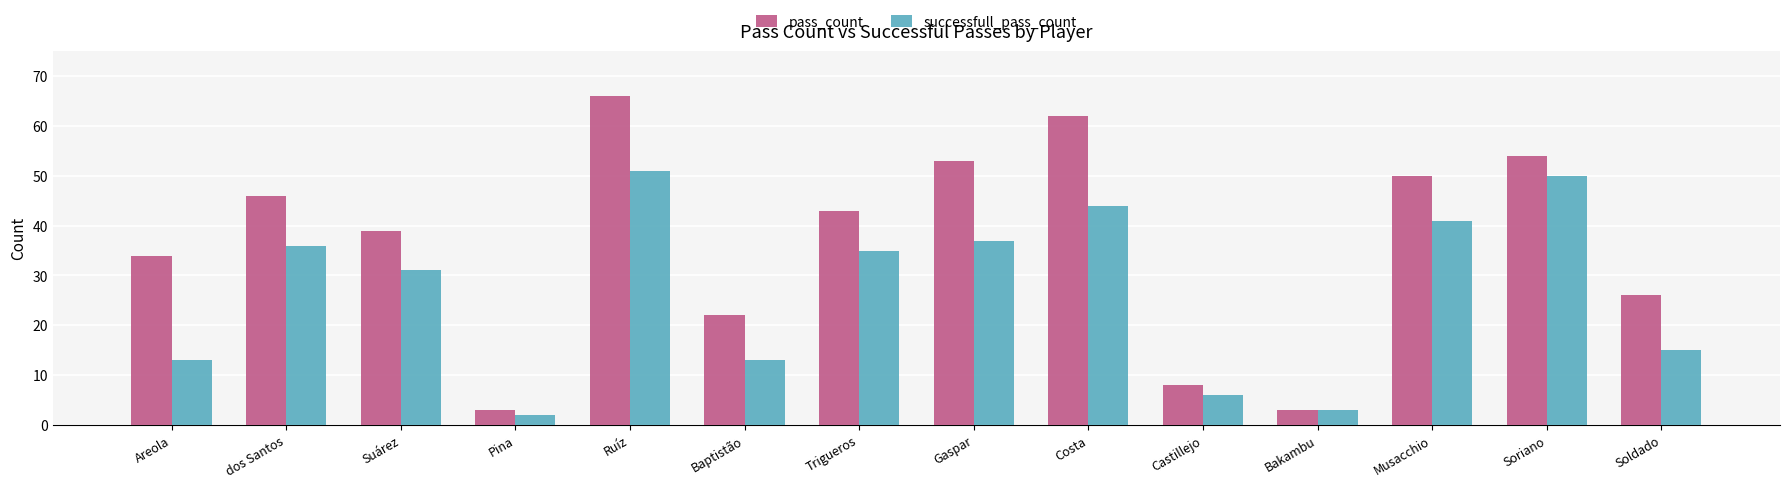

What is the lowest value of the successfull_pass_count series?

2